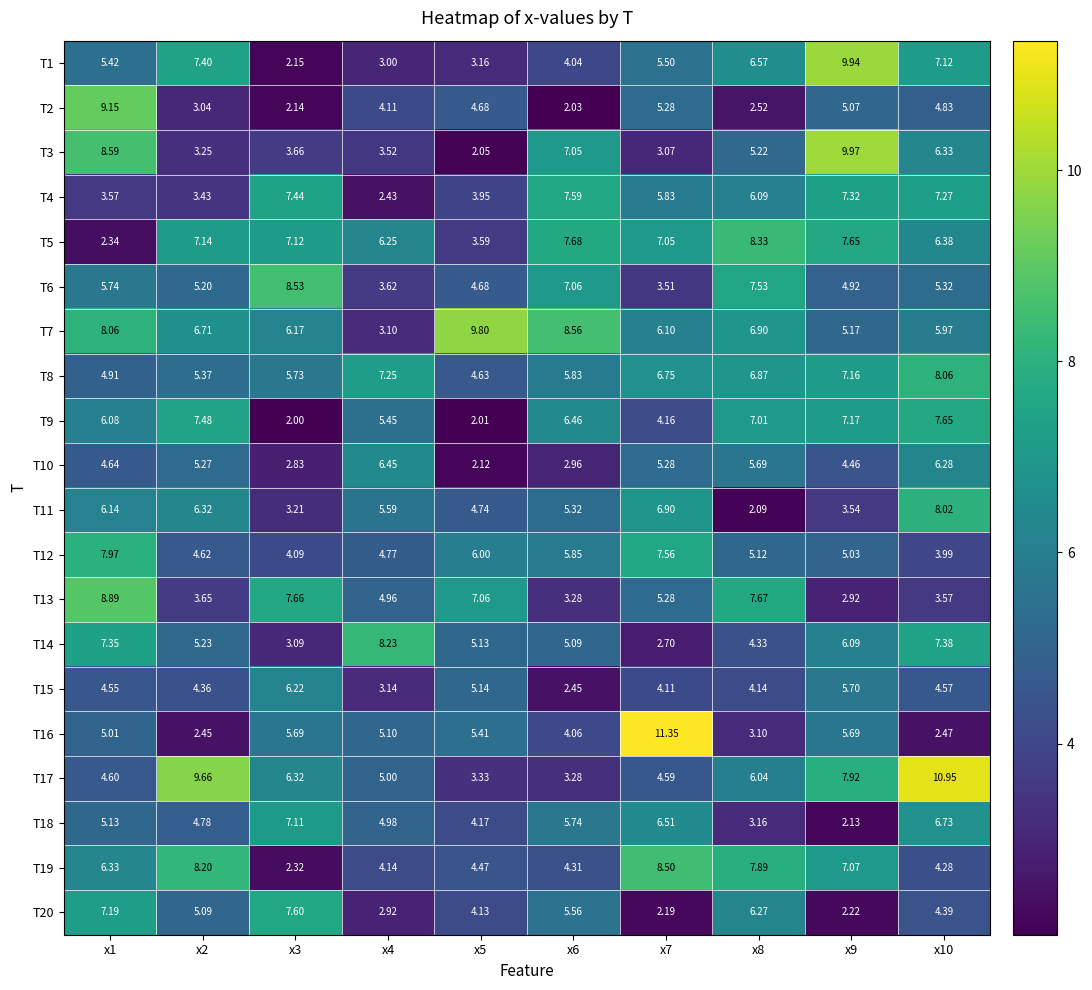

How many categories are shown in the chart?

10